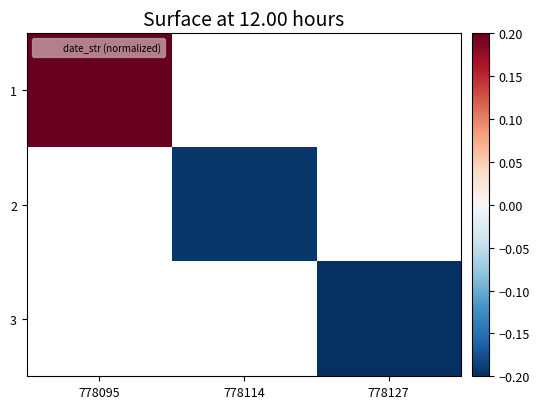

List the labels in order of 1 value, largest first.

778095, 778114, 778127